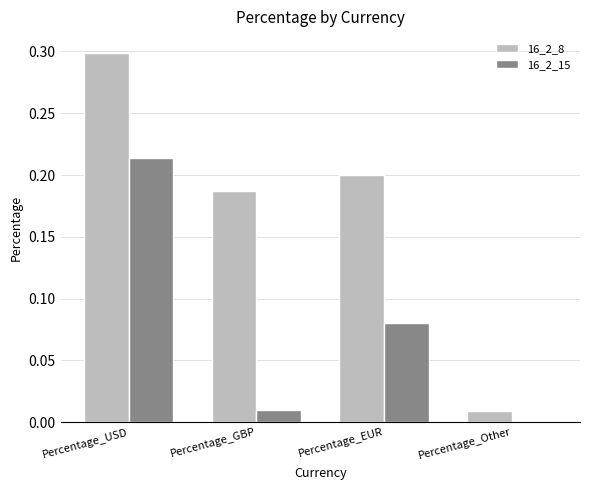

Which series changed the most between Percentage_USD and Percentage_EUR?

16_2_15